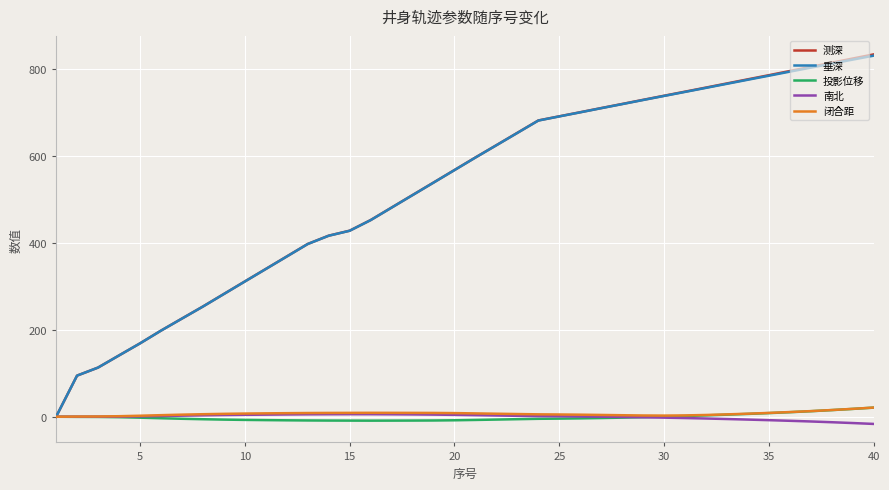

Which series has the largest range (max minus min)?

测深